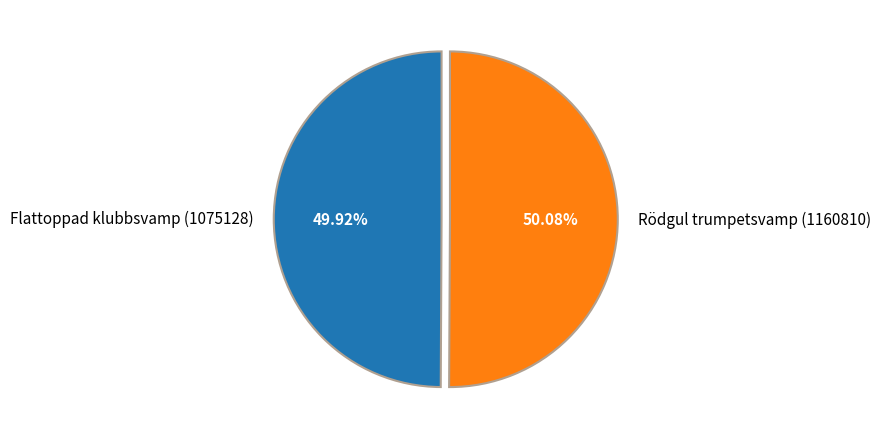

The Flattoppad klubbsvamp (1075128) slice represents 40% of the pie. True or false?

False